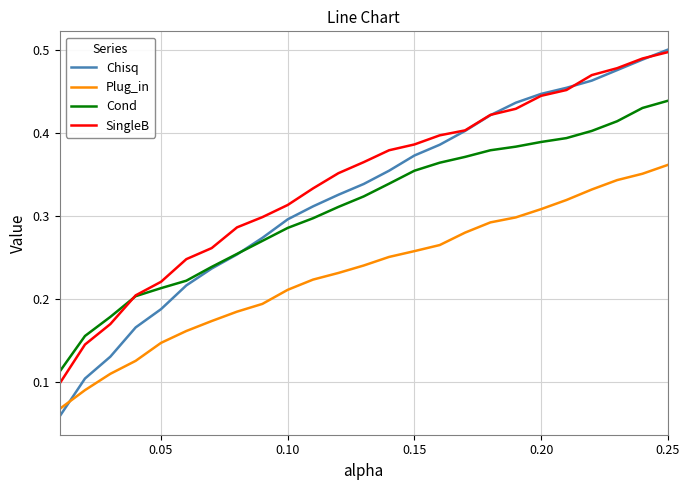

True or false: Plug_in and SingleB intersect in this chart.

False